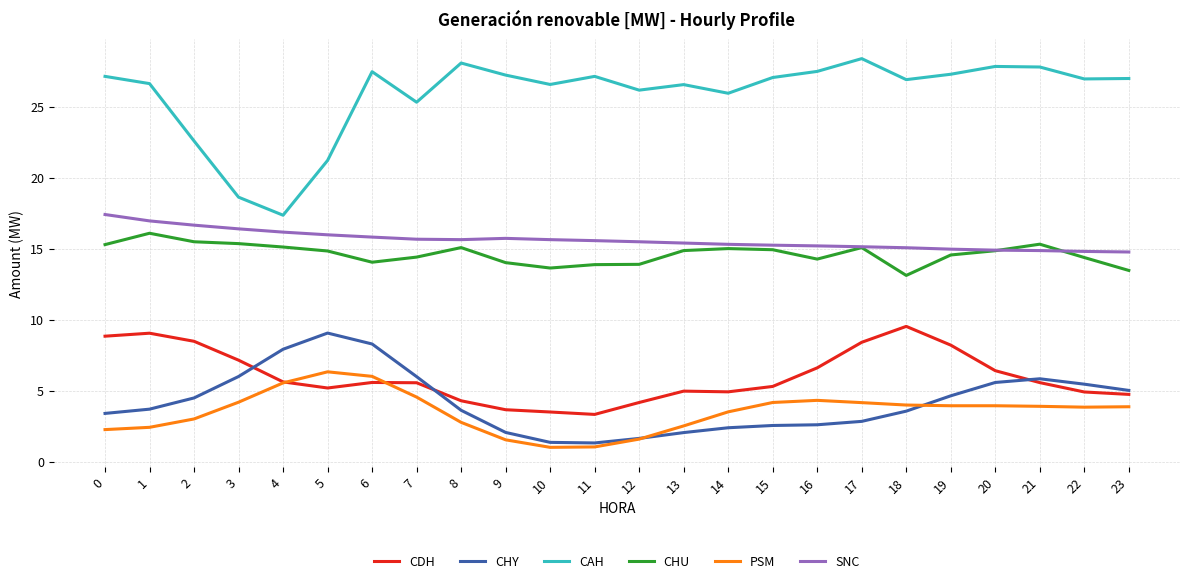

Which series changed the most between 16 and 20?

CHY